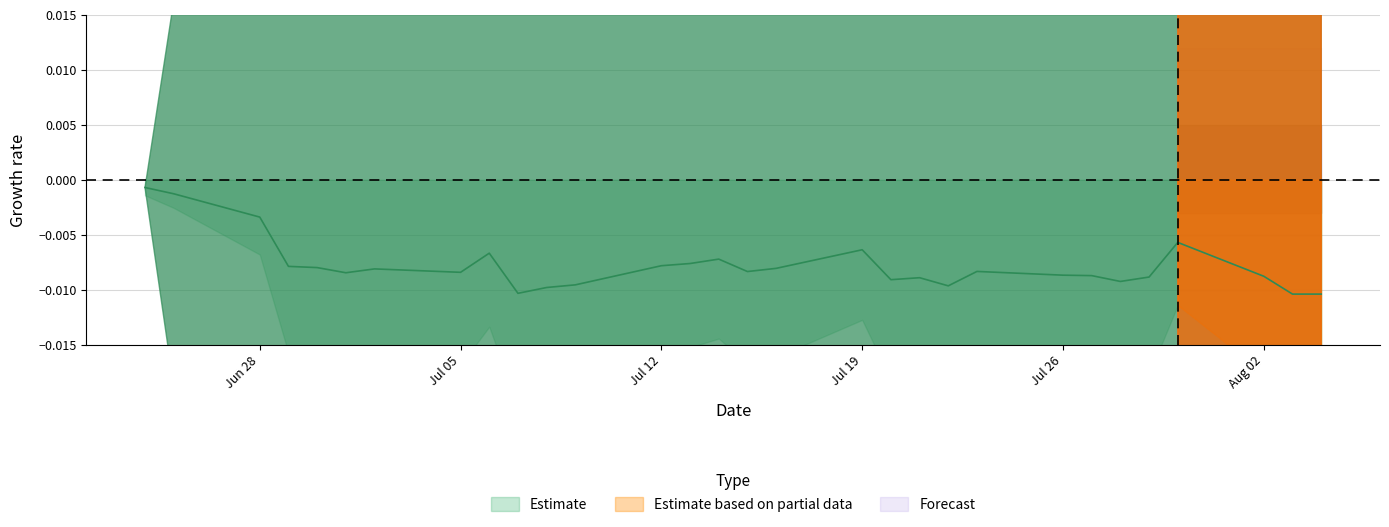

In 最大回撤, how many points are lower than both neighbors (excluding endpoints)?

7